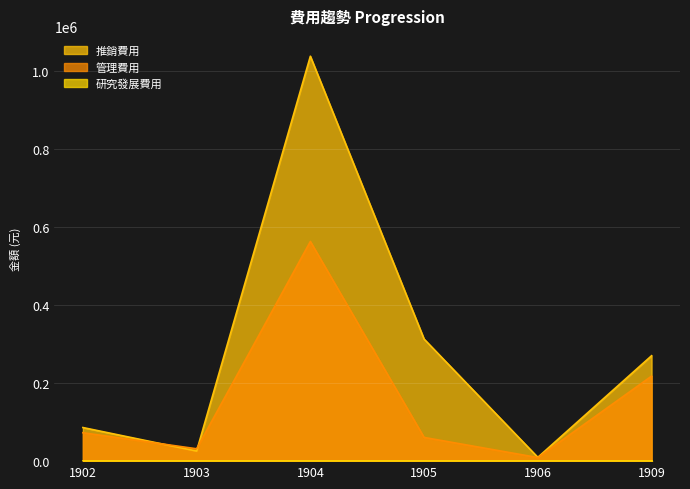

At which label does 推銷費用 first exceed 270391?

1904